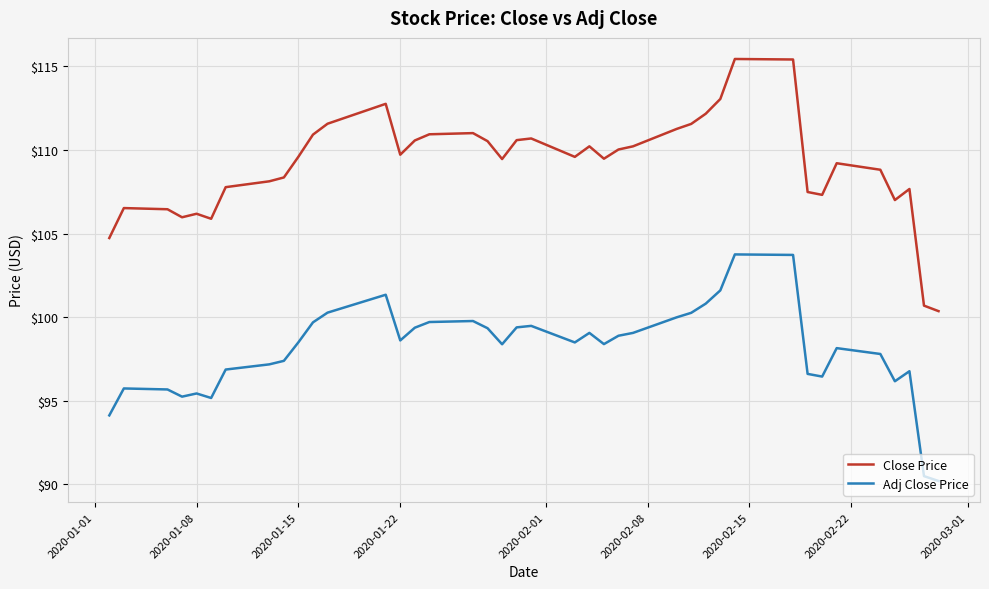

What is the smallest value displayed?

90.2